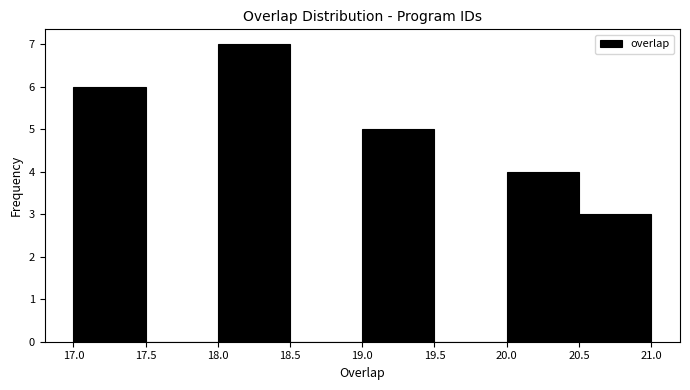

Reading left to right, transcribe this chart: for each bar, give the range it covers on the x-axis and its height. The values are not printed on the chart, so give them approximately, as read against the axis.

17.0 to 17.5: 6
17.5 to 18.0: 0
18.0 to 18.5: 7
18.5 to 19.0: 0
19.0 to 19.5: 5
19.5 to 20.0: 0
20.0 to 20.5: 4
20.5 to 21.0: 3